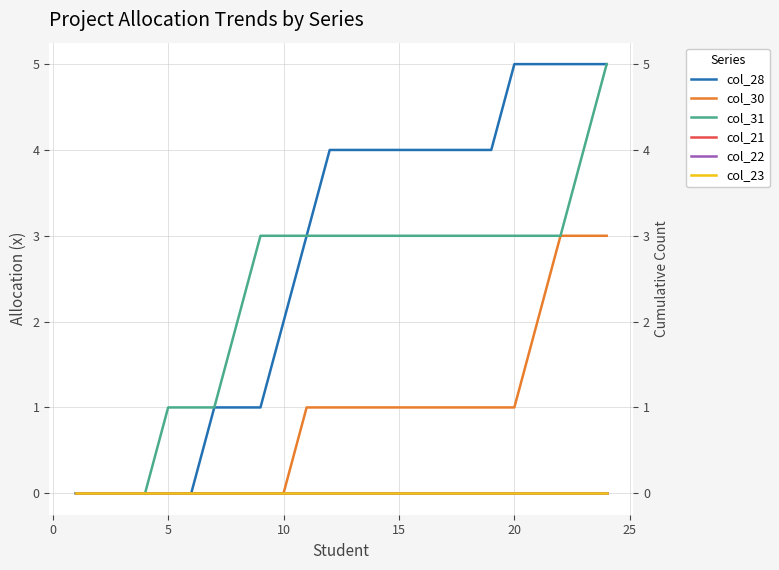

True or false: col_30 and col_28 intersect in this chart.

False